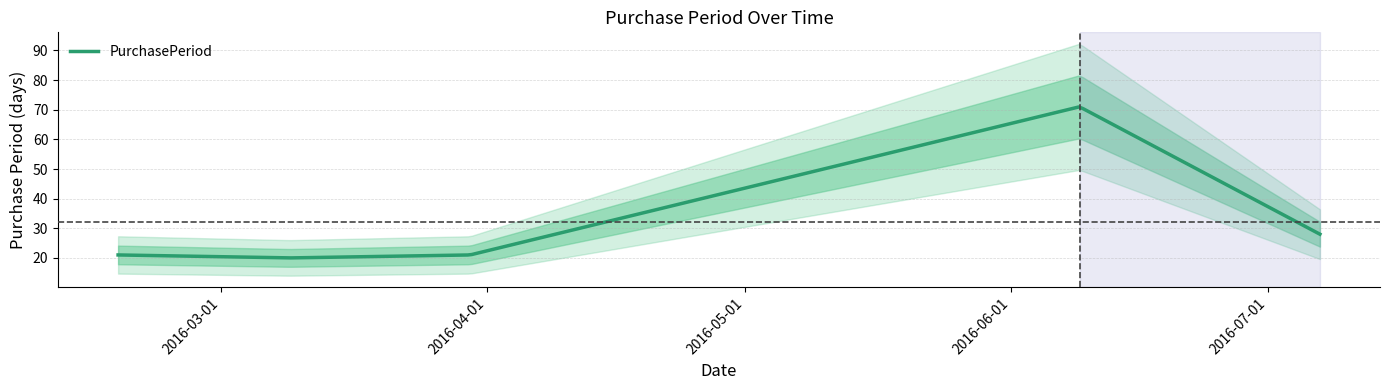

What value does the data have at 2016-06-09?

71